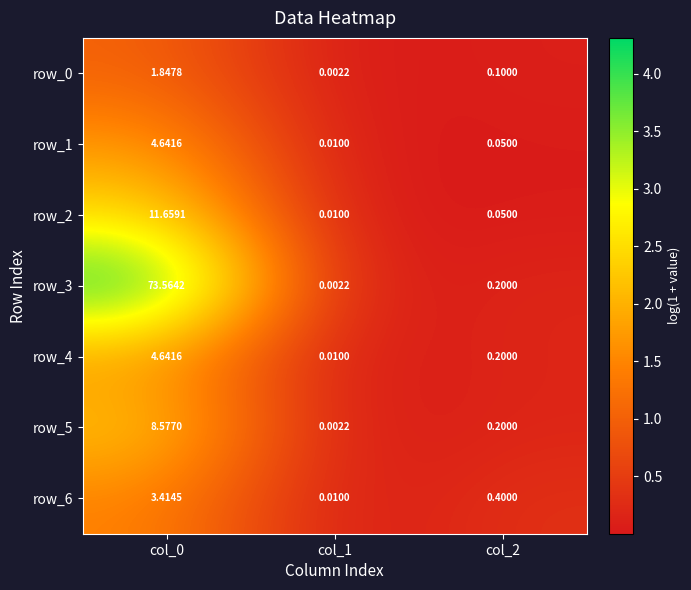

Is the value of row_6 at col_1 greater than the value of row_1 at col_0?

No